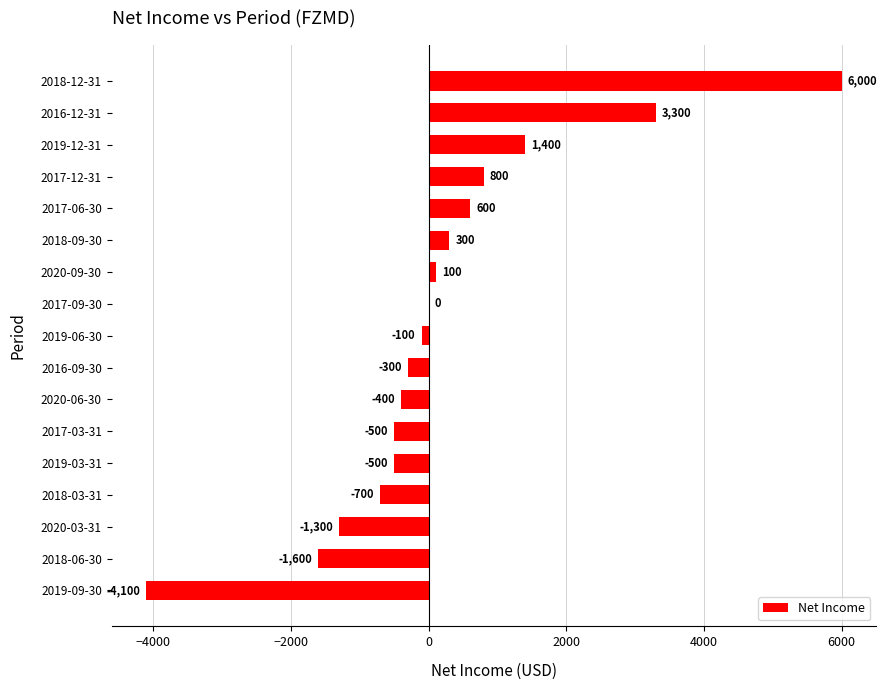

What is the sum of all values?

3000